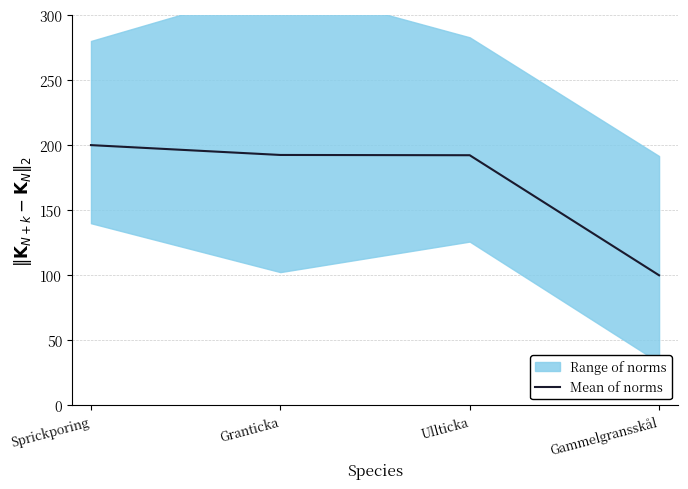

The chart shows a value of 192.4 at Granticka. True or false?

True